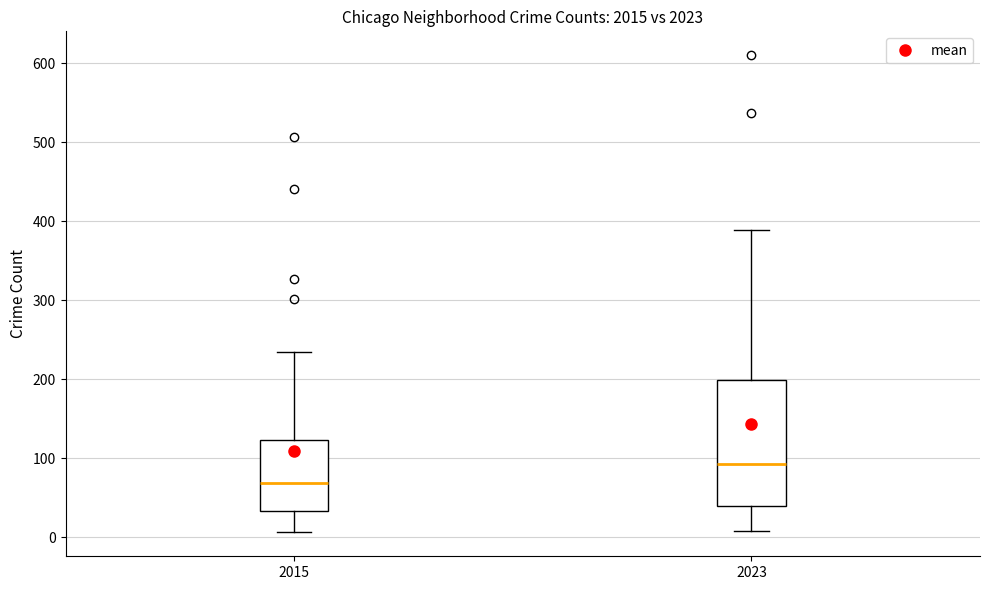

Reading left to right, transcribe this box plot: for each box, give where its median line is, the range the box spans, and where its two whiskers end, as read against the y-axis. The values are not printed on the chart, so give them approximately, as read against the axis.

2015: median 70, box 30 to 120, whiskers 10 to 230
2023: median 90, box 40 to 200, whiskers 10 to 390